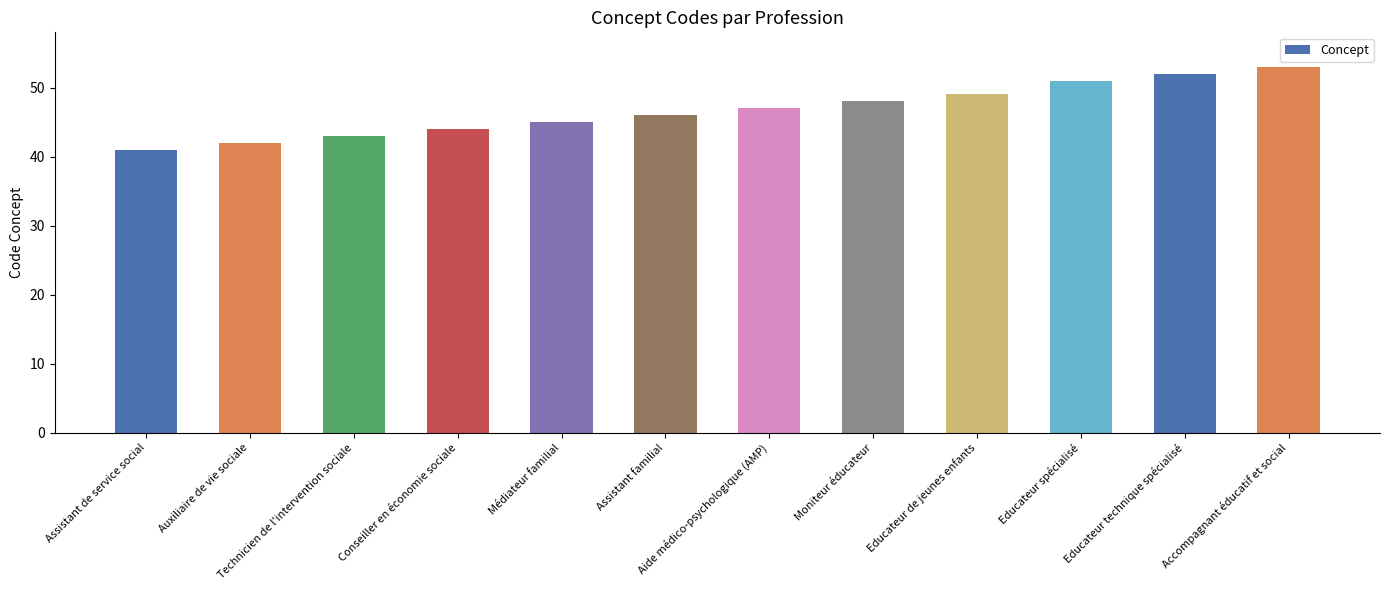

What is the smallest value displayed?

41